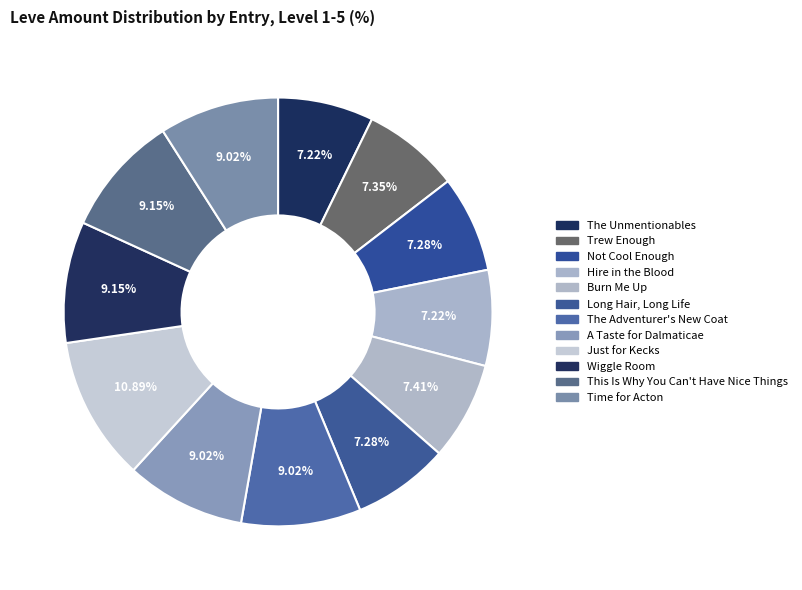

Combined, what portion of the pie is Long Hair, Long Life and Trew Enough?

14.6%